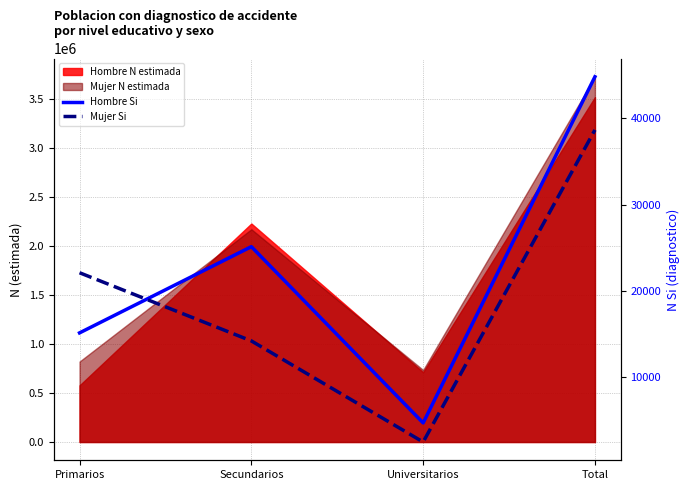

Is the value of Mujer Si at Total greater than the value of Hombre Si at Secundarios?

Yes